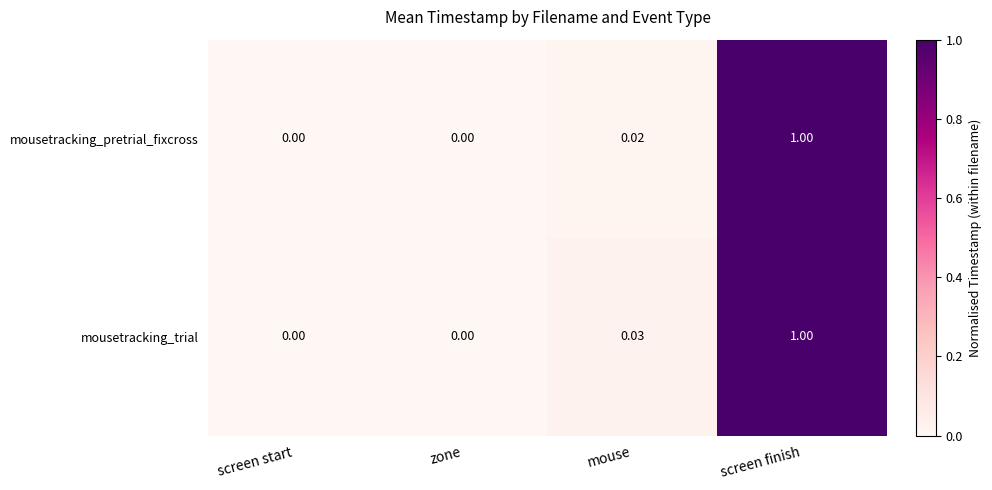

At which category does the chart reach its peak across all series?

screen finish